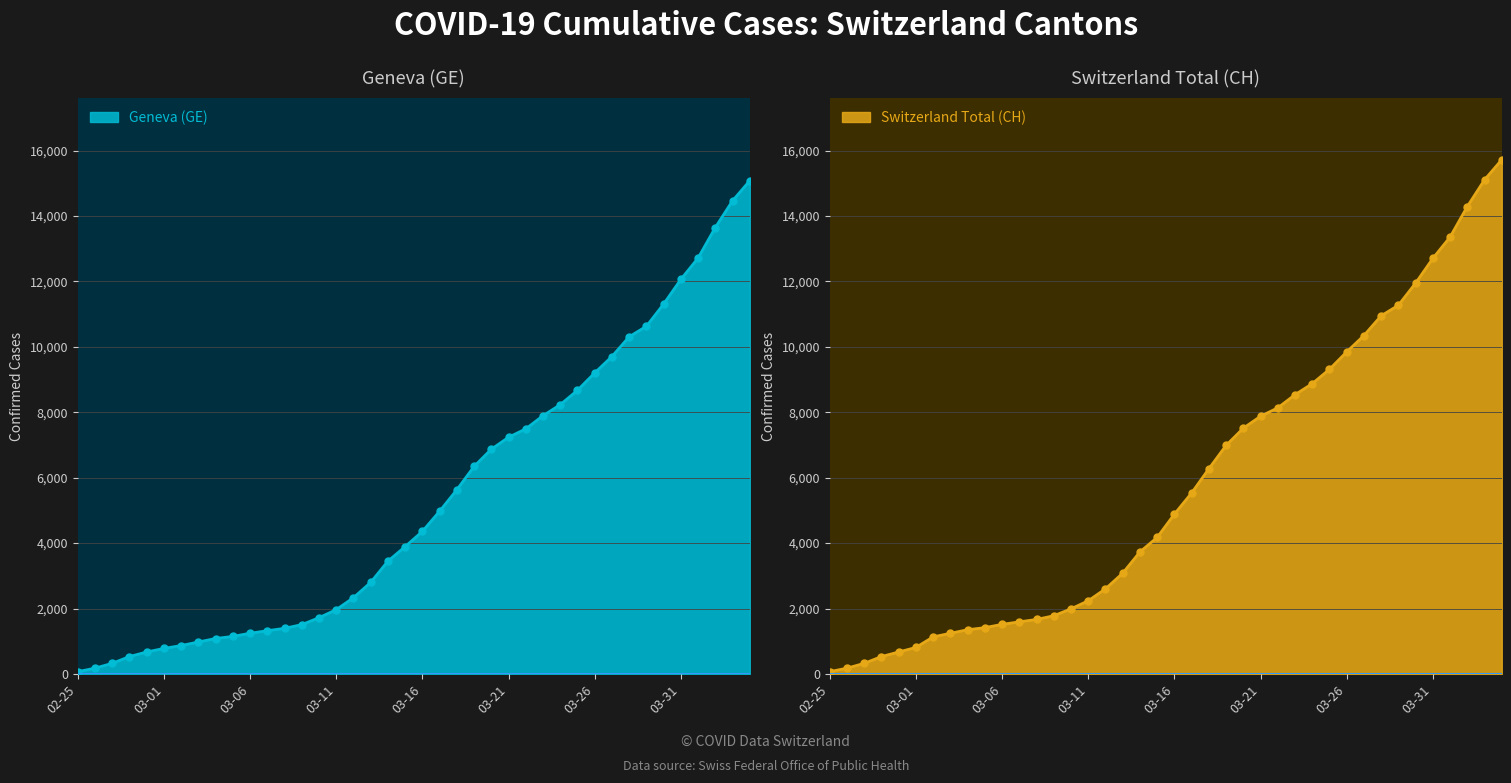

Rank the categories by GE value from highest to lowest.

2020-04-04, 2020-04-03, 2020-04-02, 2020-04-01, 2020-03-31, 2020-03-30, 2020-03-29, 2020-03-28, 2020-03-27, 2020-03-26, 2020-03-25, 2020-03-24, 2020-03-23, 2020-03-22, 2020-03-21, 2020-03-20, 2020-03-19, 2020-03-18, 2020-03-17, 2020-03-16, 2020-03-15, 2020-03-14, 2020-03-13, 2020-03-12, 2020-03-11, 2020-03-10, 2020-03-09, 2020-03-08, 2020-03-07, 2020-03-06, 2020-03-05, 2020-03-04, 2020-03-03, 2020-03-02, 2020-03-01, 2020-02-29, 2020-02-28, 2020-02-27, 2020-02-26, 2020-02-25